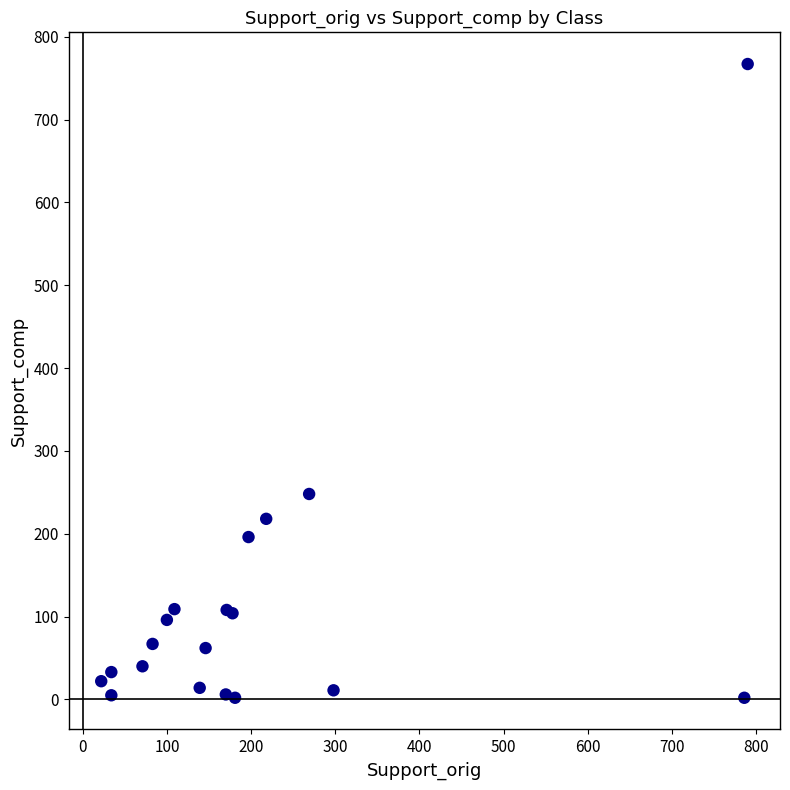

What Y value in the scatter plot is closest to 384?

248